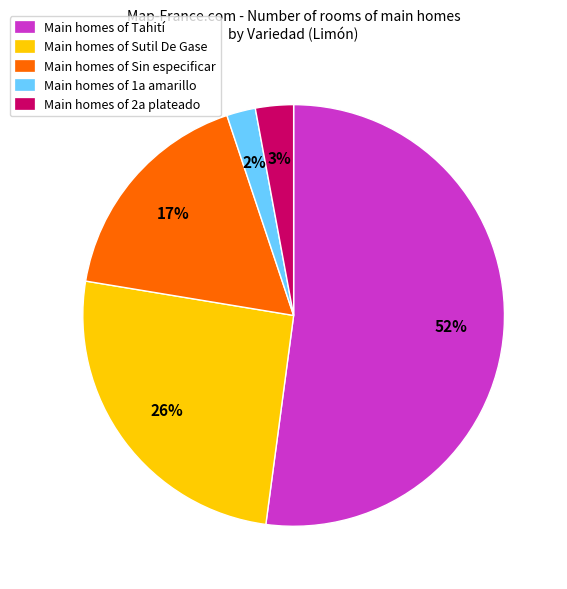

How many slices are in this pie chart?

5